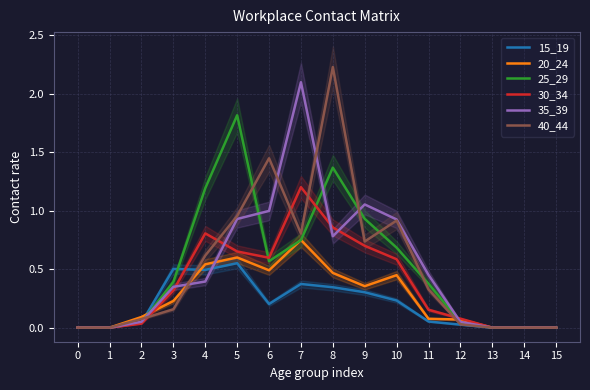

Where is 40_44 nearest to the value 1?

5